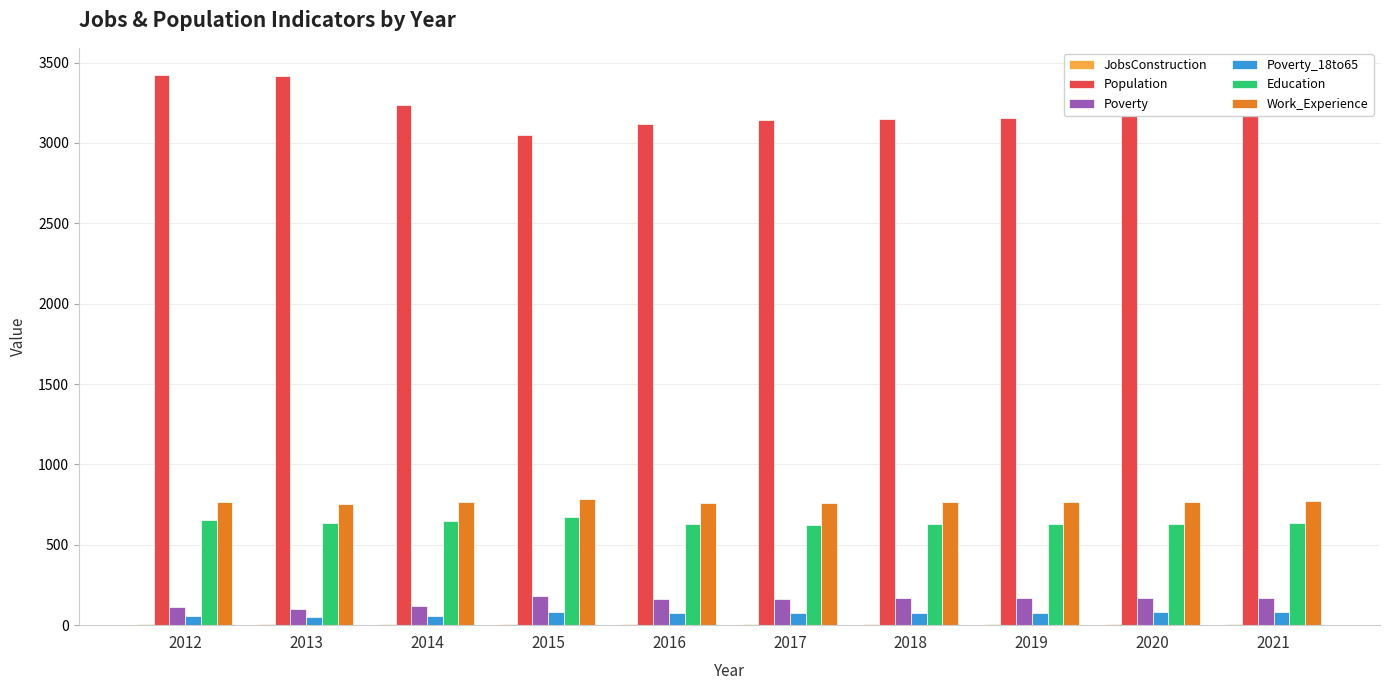

Which series has the largest total across all categories?

Population